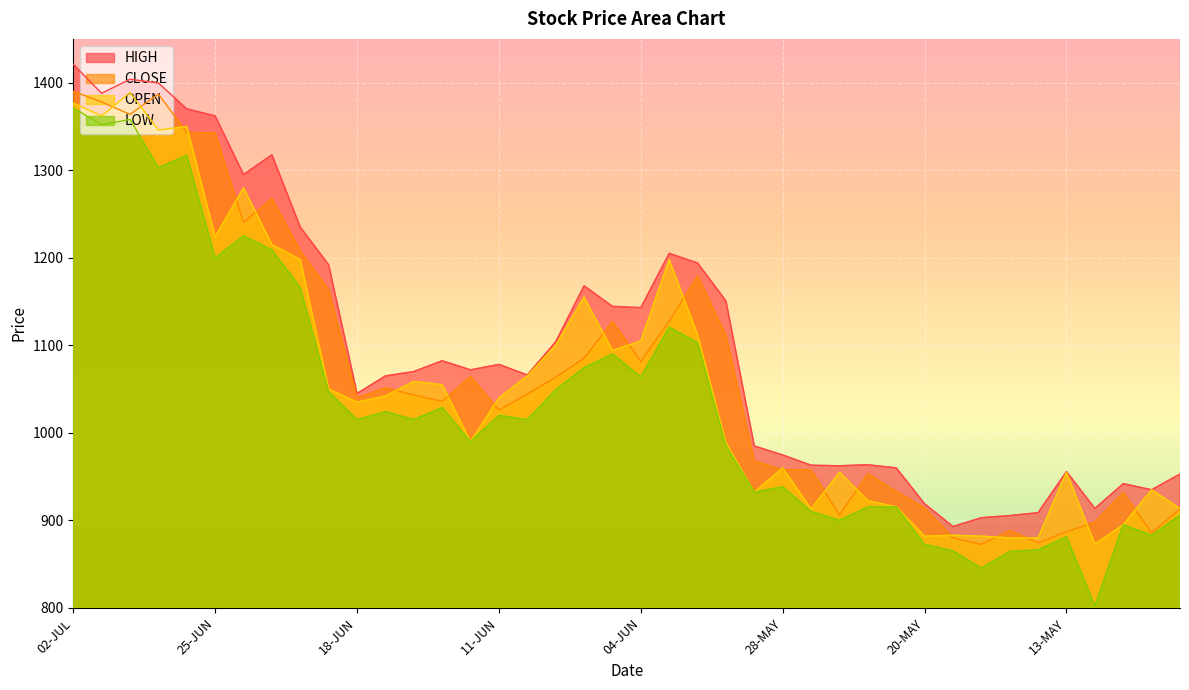

At which category is the sum across all series the highest?

02-JUL